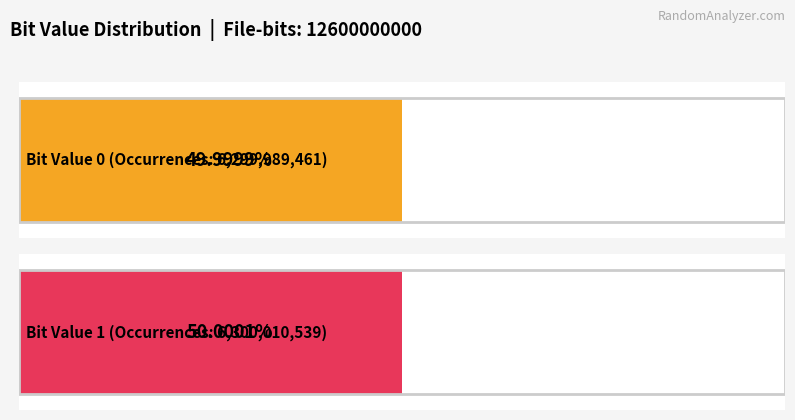

List the labels in order of value, smallest first.

0, 1